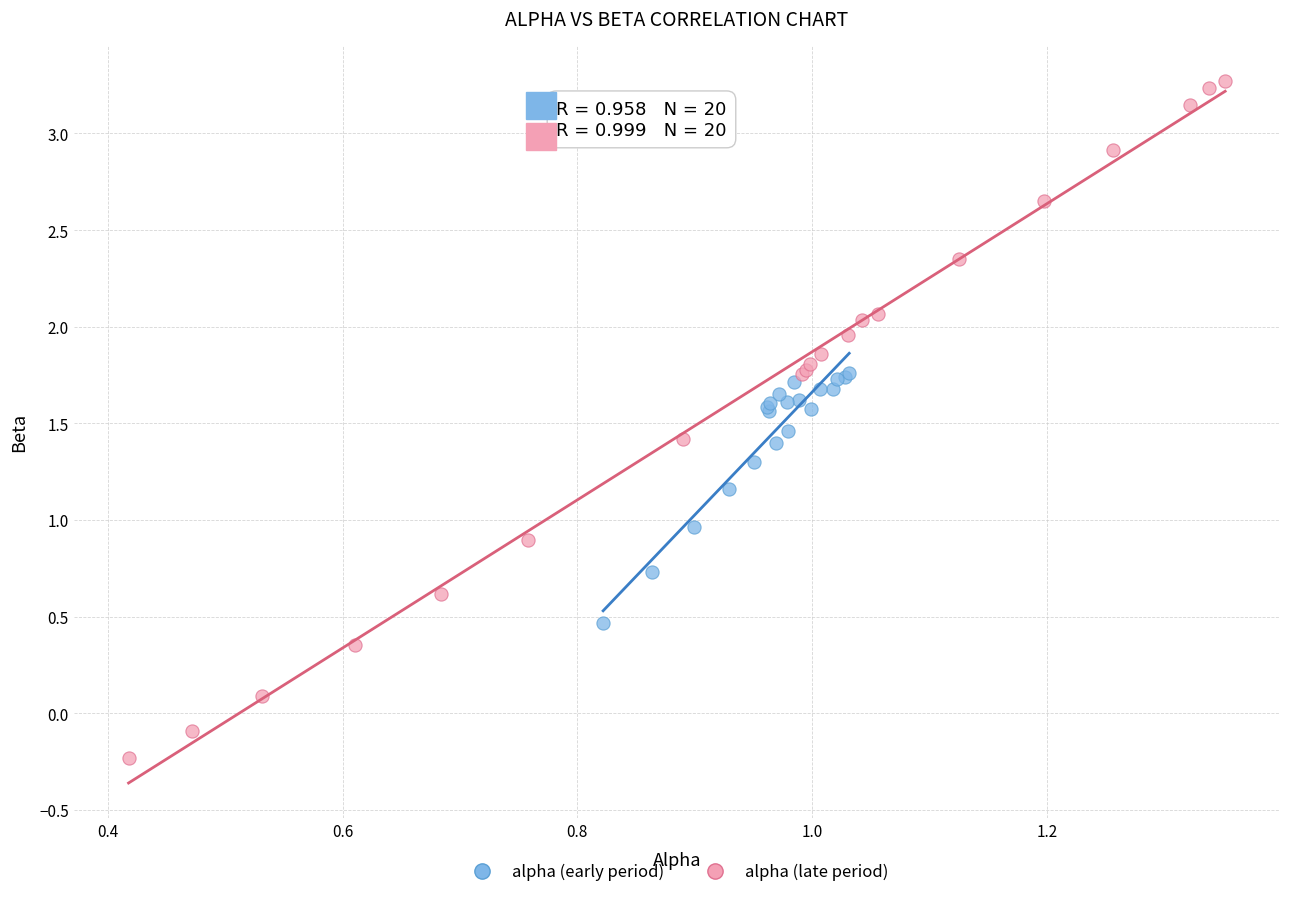

Which series reaches the minimum Y coordinate?

alpha (late period)